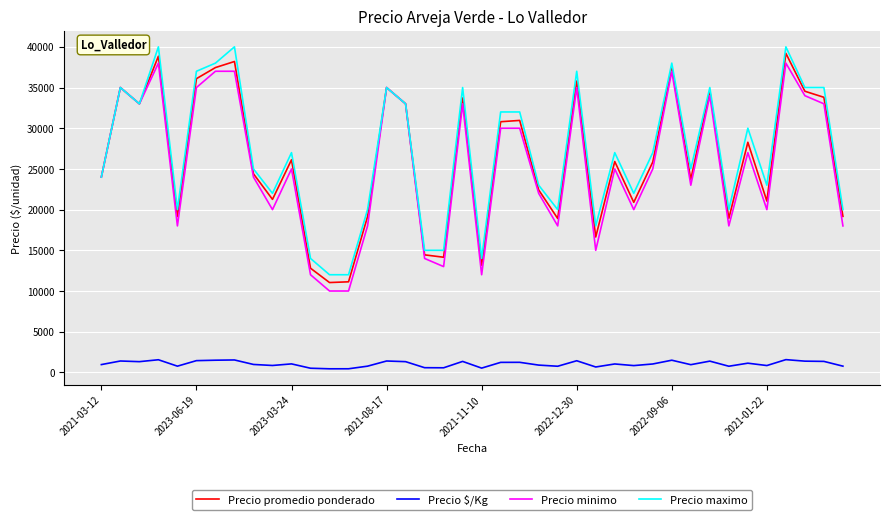

True or false: Precio $/Kg and Precio promedio ponderado cross at least once.

False